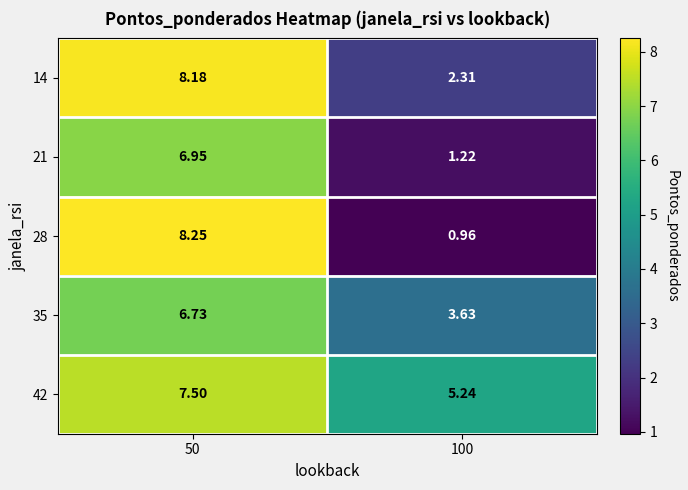

Is the value of 14 at 50 greater than the value of 21 at 100?

Yes